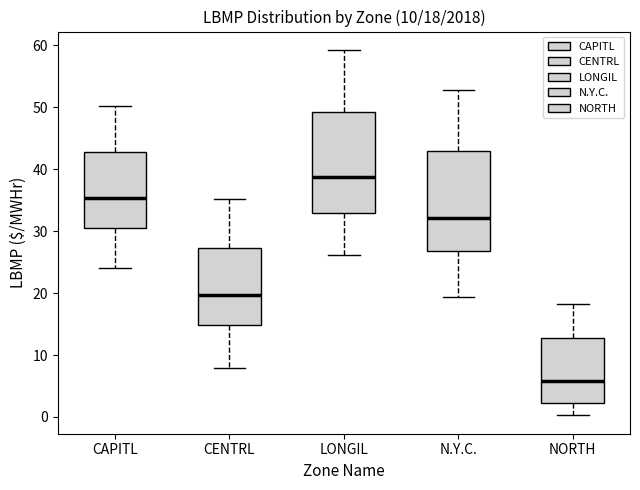

Which box has the highest median line?

LONGIL